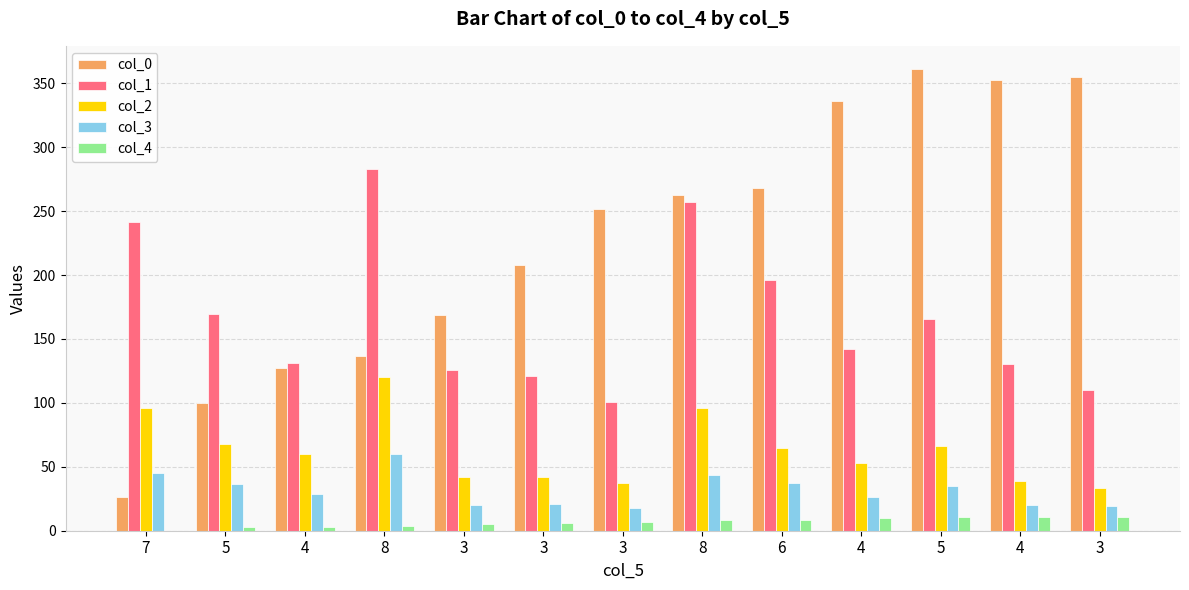

What is the difference between the maximum and minimum values in the col_4 series?

11.0